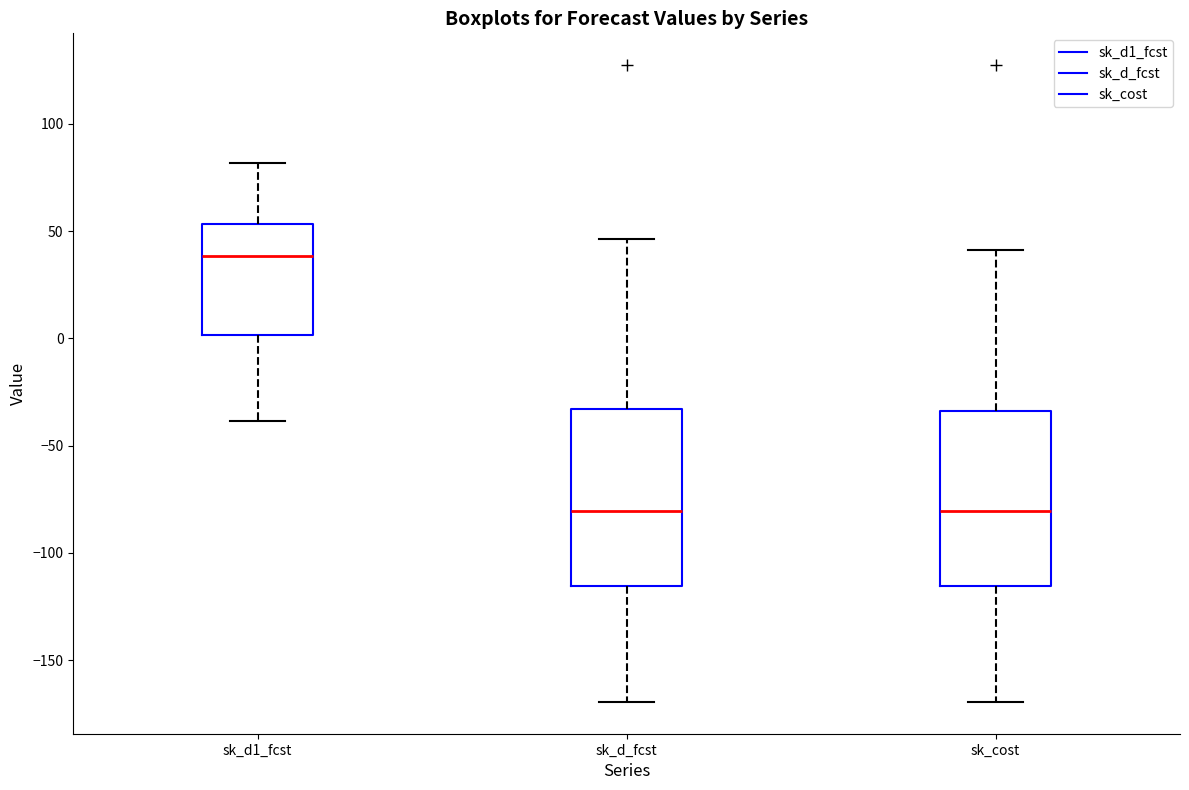

Reading left to right, transcribe this box plot: for each box, give where its median line is, the range the box spans, and where its two whiskers end, as read against the y-axis. The values are not printed on the chart, so give them approximately, as read against the axis.

sk_d1_fcst: median 40, box 0 to 55, whiskers -40 to 80
sk_d_fcst: median -80, box -115 to -35, whiskers -170 to 45
sk_cost: median -80, box -115 to -35, whiskers -170 to 40